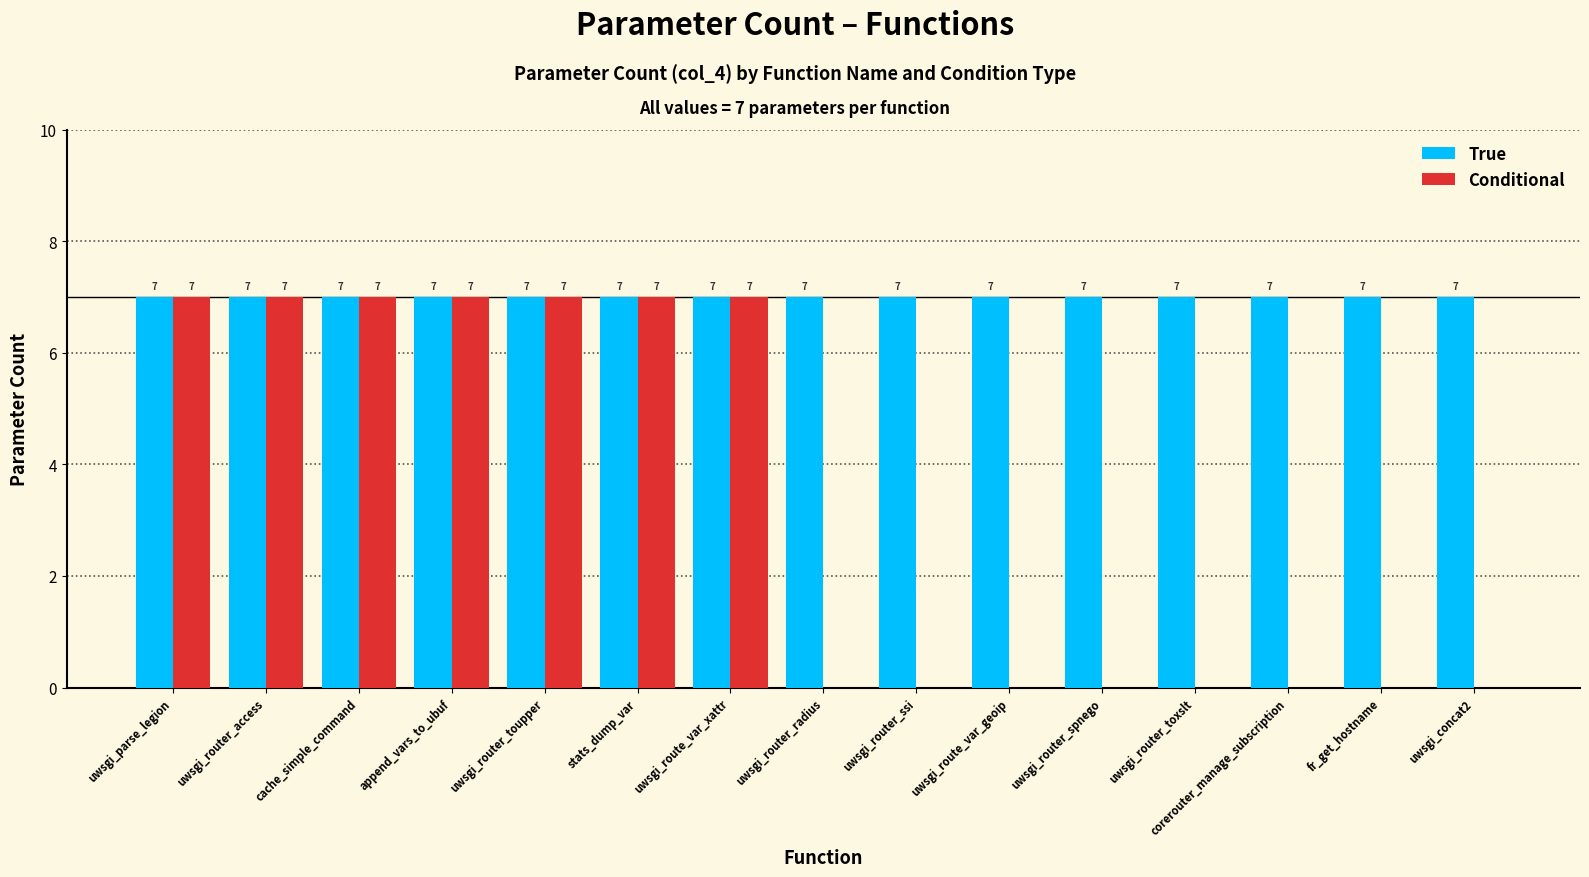

How many categories are shown in the chart?

15